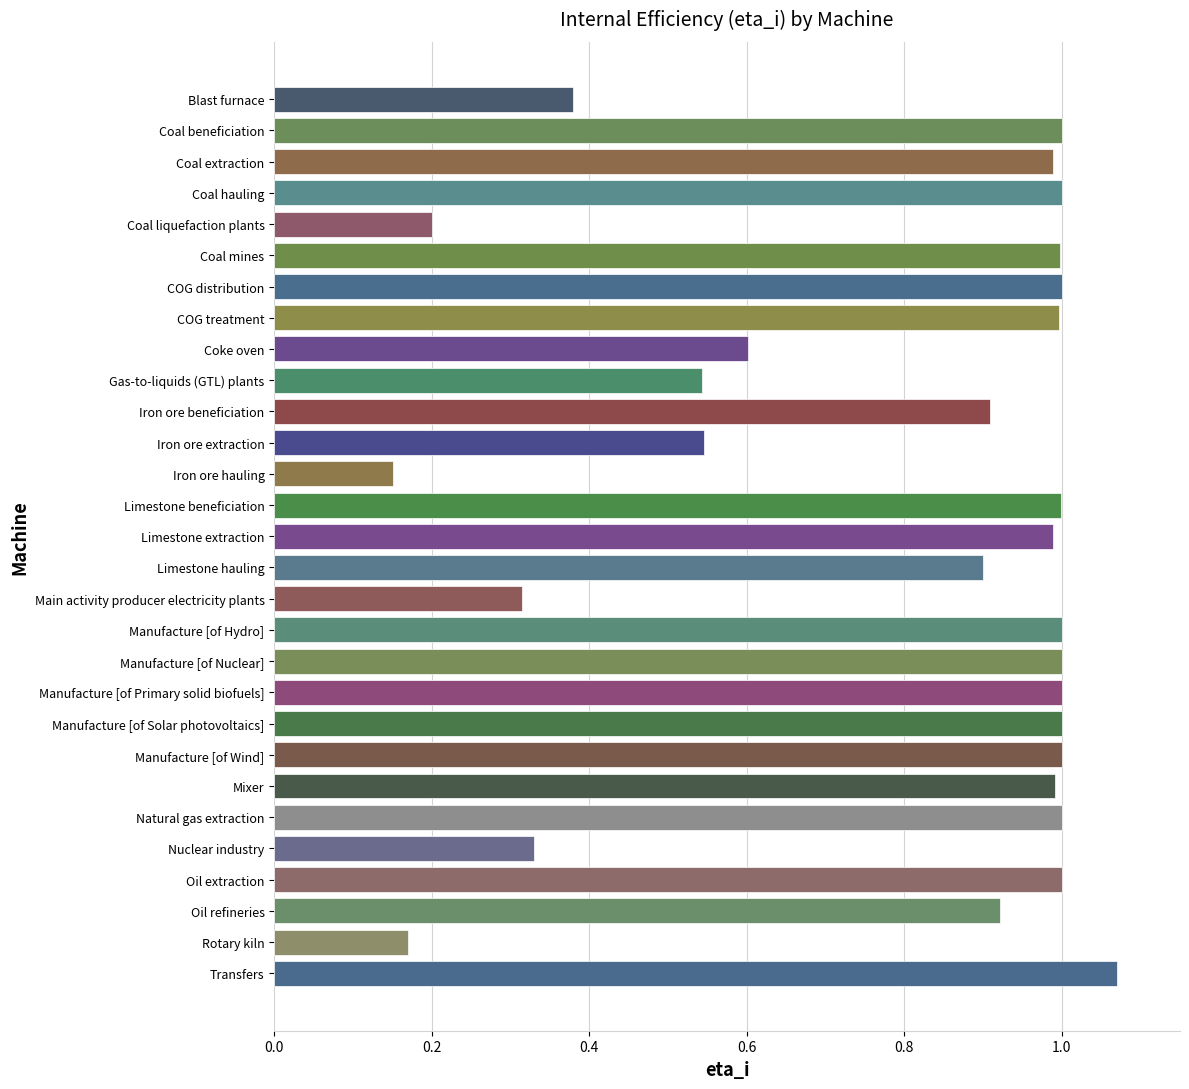

What is the value of the 6th bar from the top?

1.0